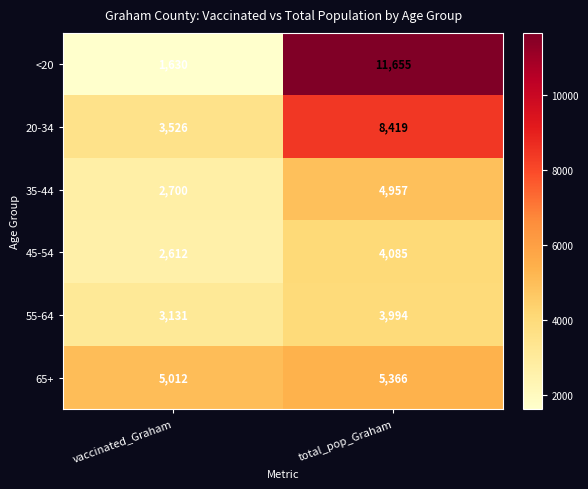

Reading left to right, what are all the values shown in this chart?

<20: 1630	11655
20-34: 3526	8419
35-44: 2700	4957
45-54: 2612	4085
55-64: 3131	3994
65+: 5012	5366